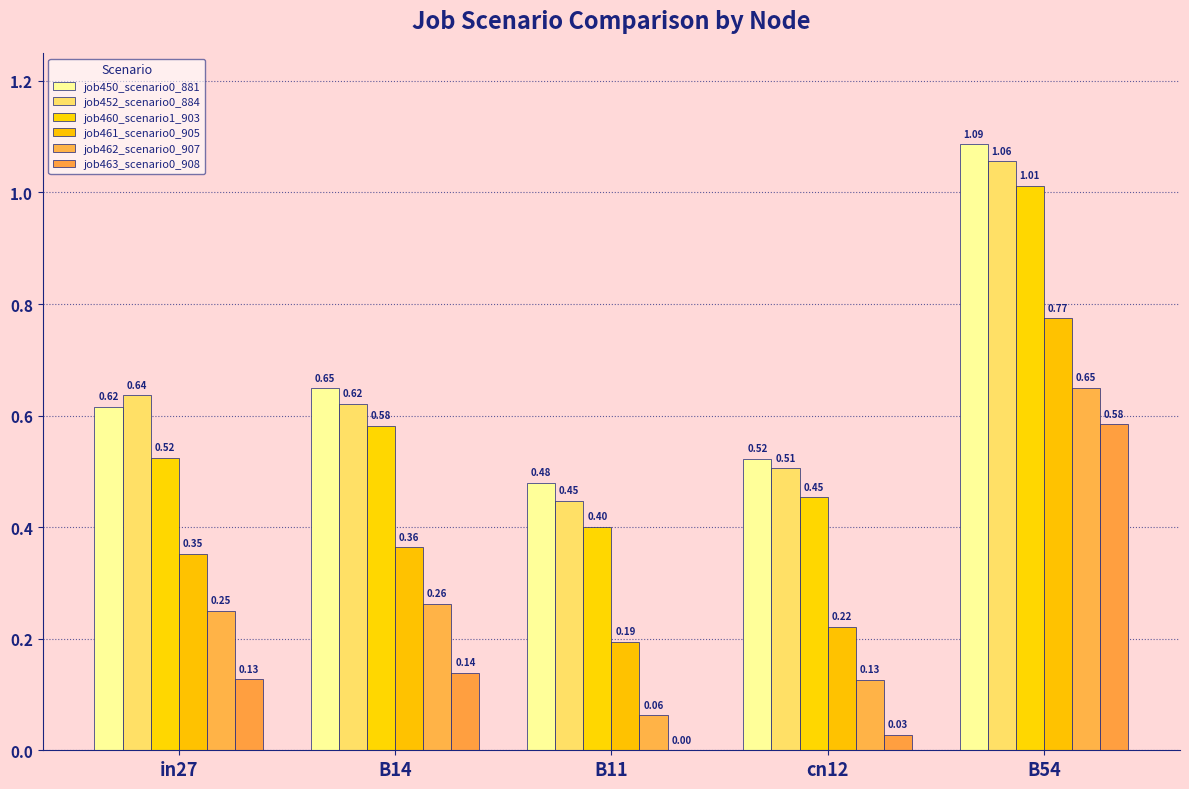

Is the value of job452_scenario0_884 at B14 greater than the value of job461_scenario0_905 at cn12?

Yes